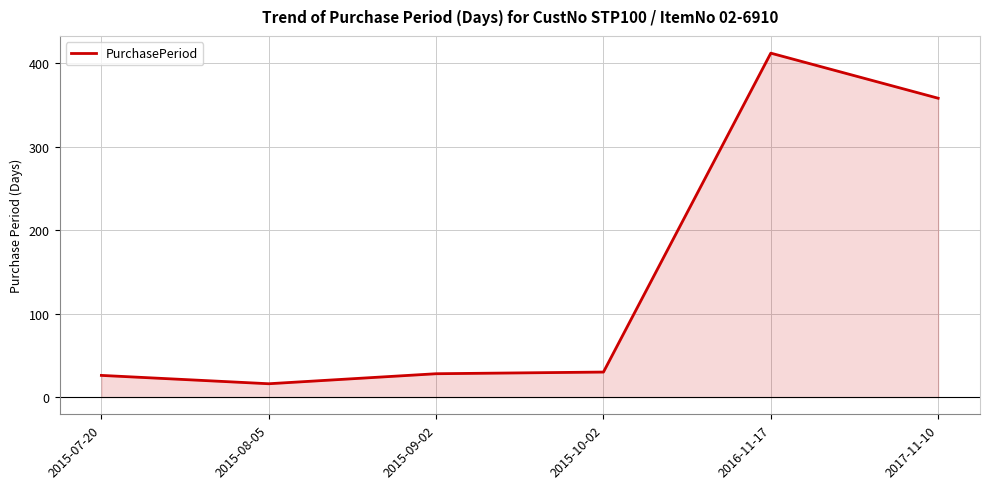

What position from the left is 2015-08-05?

2